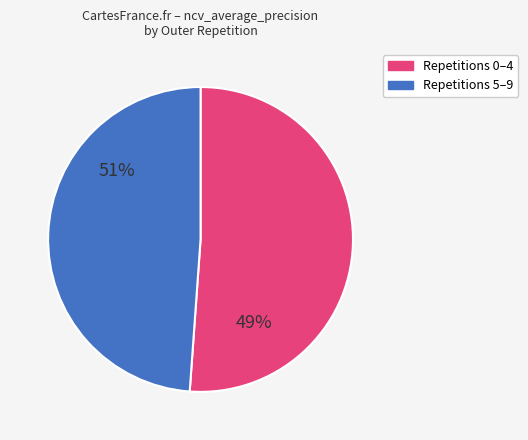

Is outer-repetition1 the majority of the pie?

No